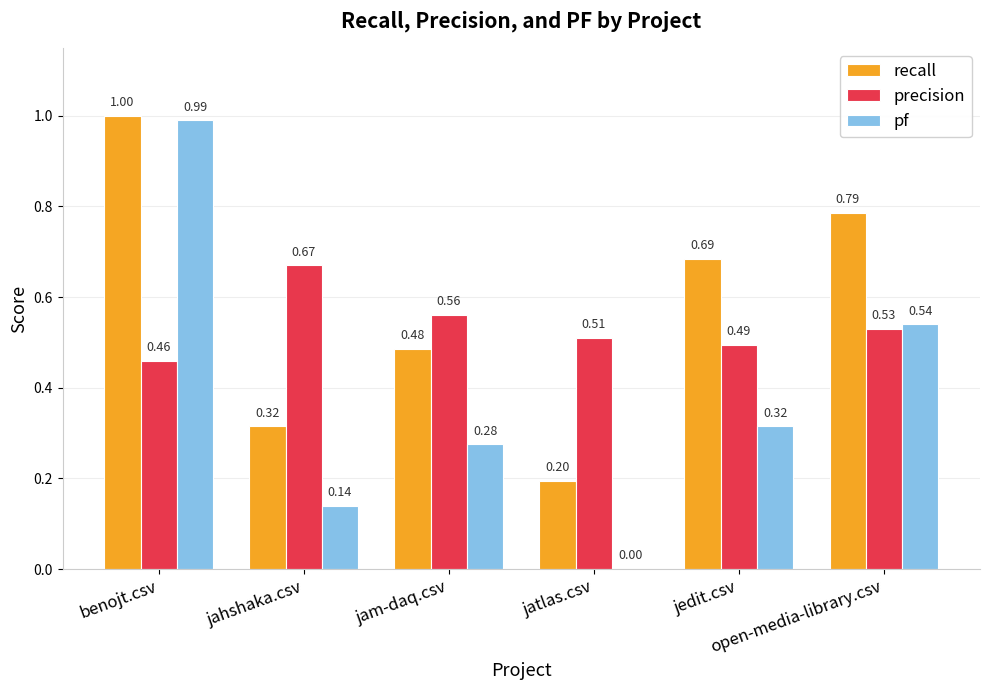

Which series has the largest total across all categories?

recall